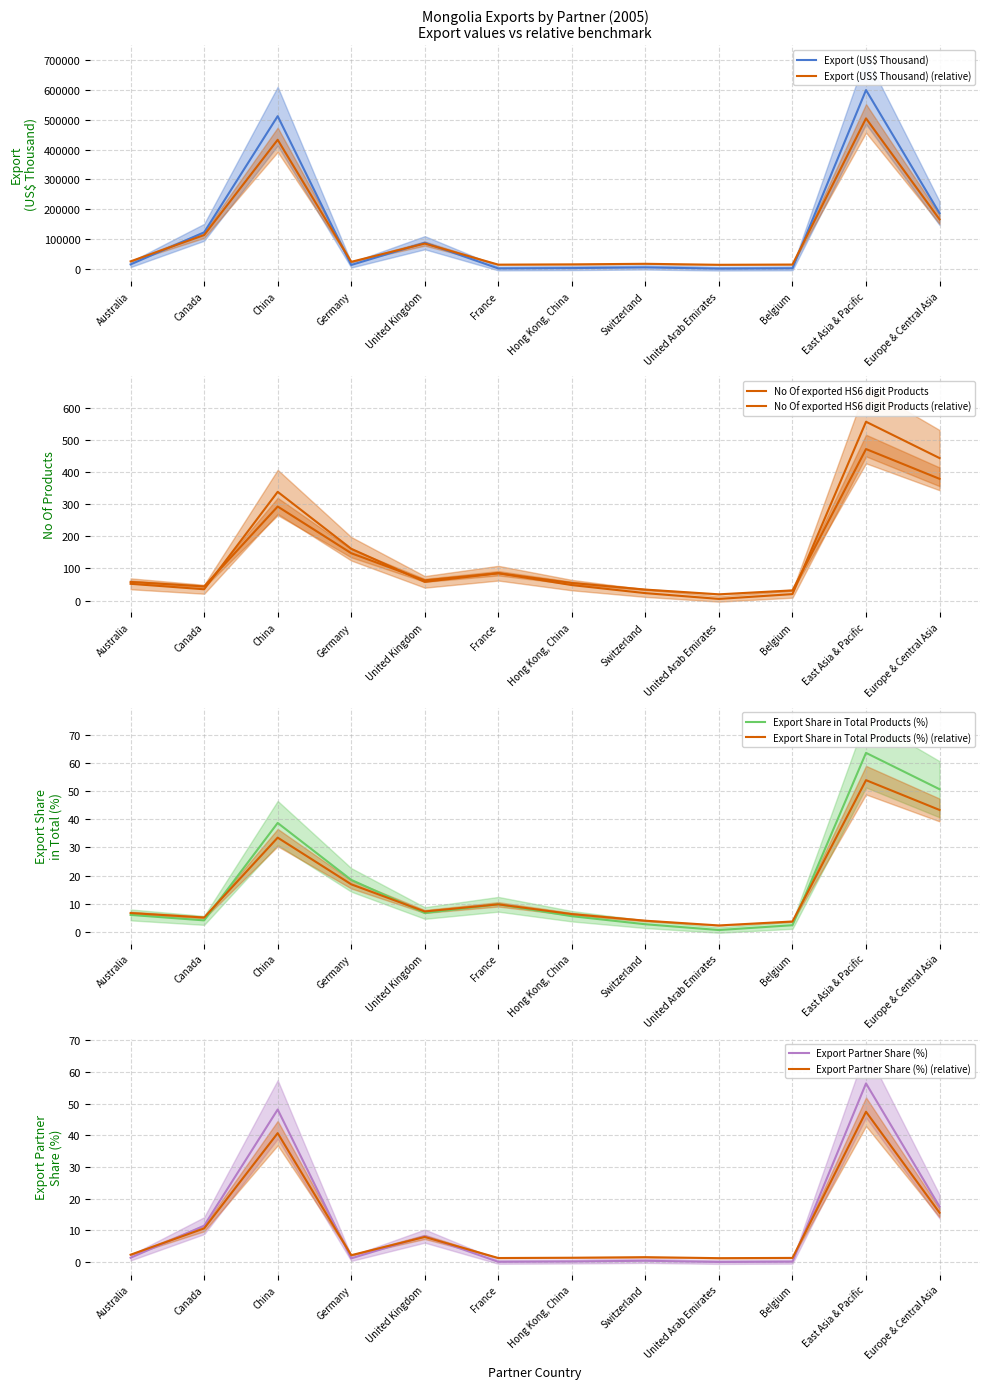

At Germany, list the series in order from largest to smallest.

Export (US$ Thousand), No Of exported HS6 digit Products, Export Share in Total Products (%), Export Partner Share (%)